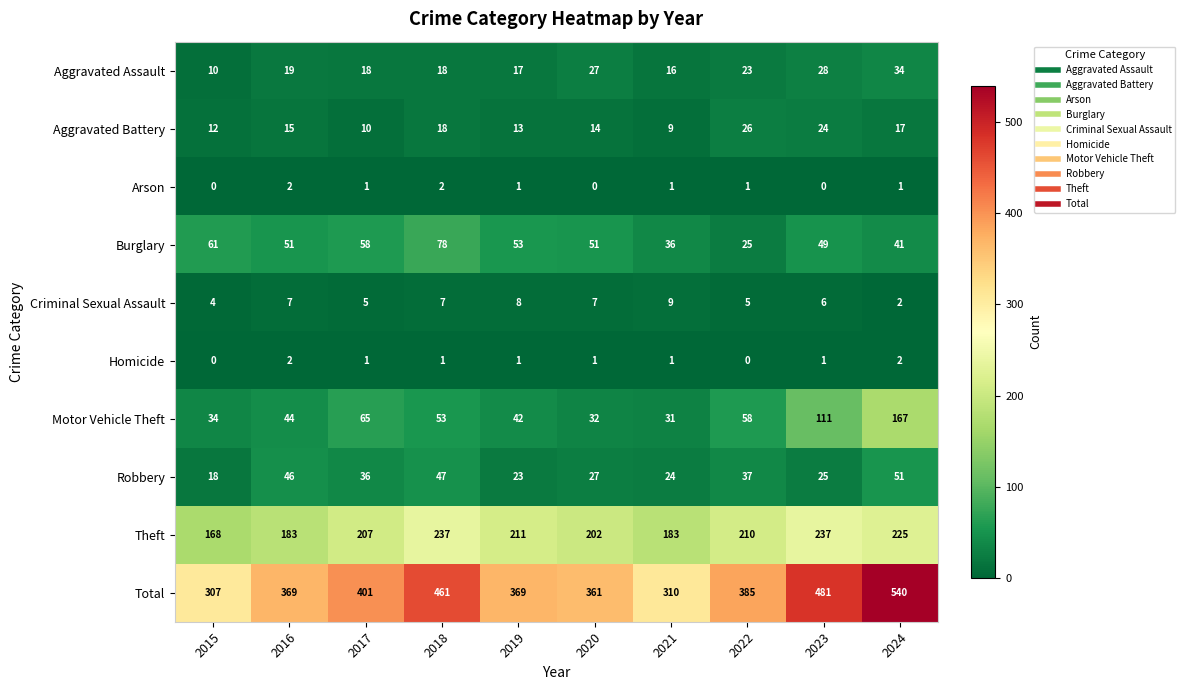

Where does the Total series first go above 385?

2017